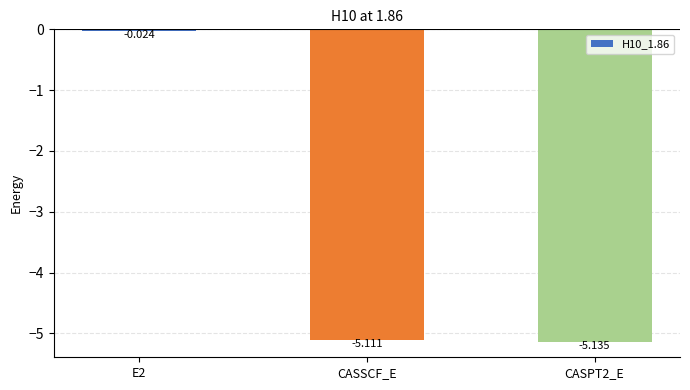

List the labels in order of value, largest first.

E2, CASSCF_E, CASPT2_E